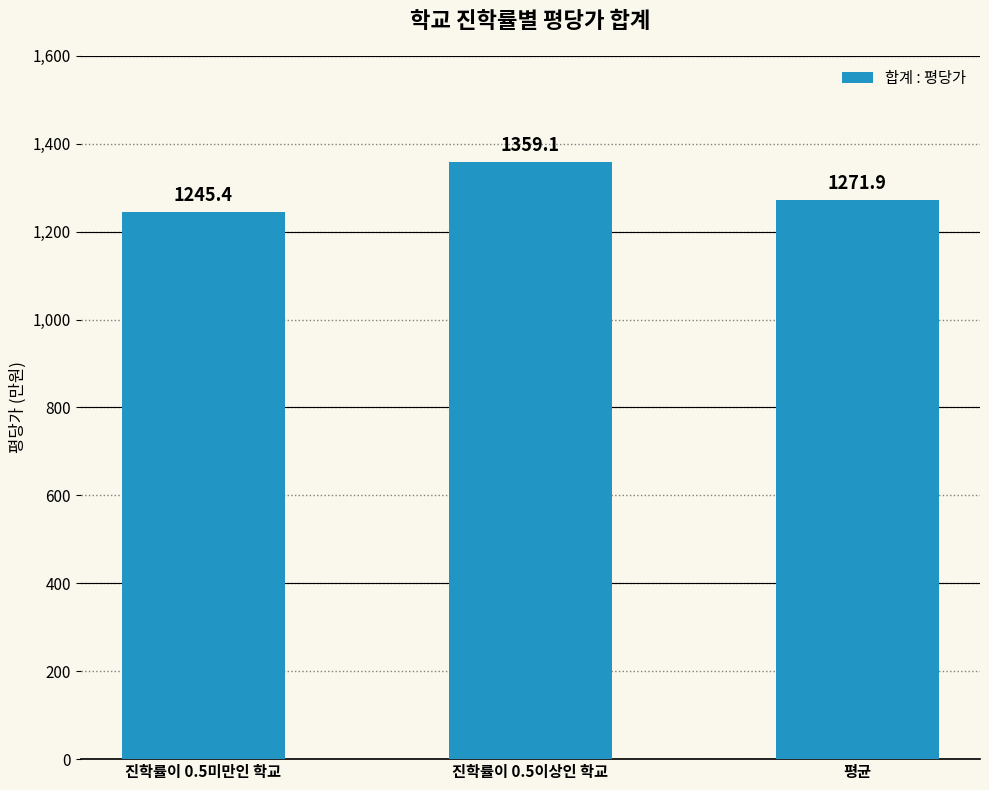

What is the ratio of the value at 진학률이 0.5미만인 학교 to the value at 진학률이 0.5이상인 학교?

0.9